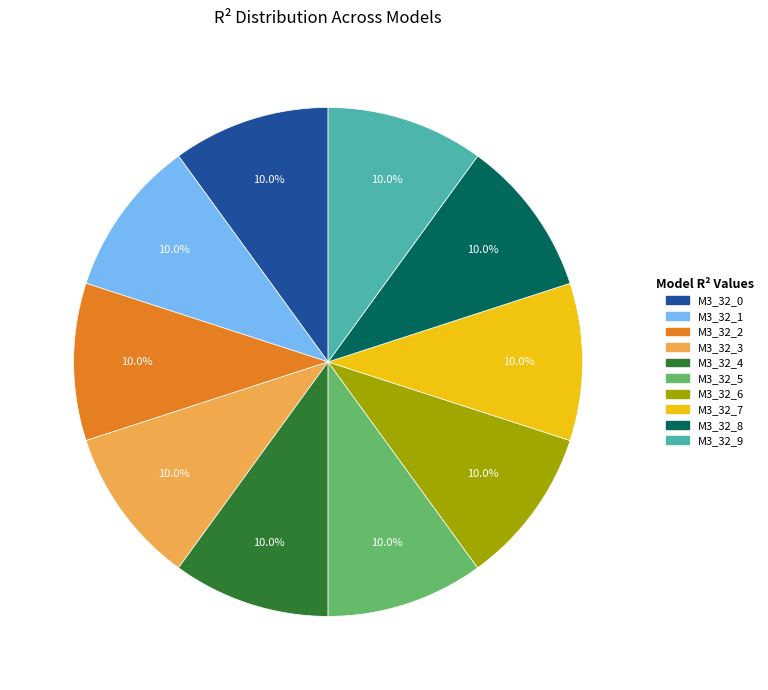

Is there any slice that represents more than half of the pie?

No